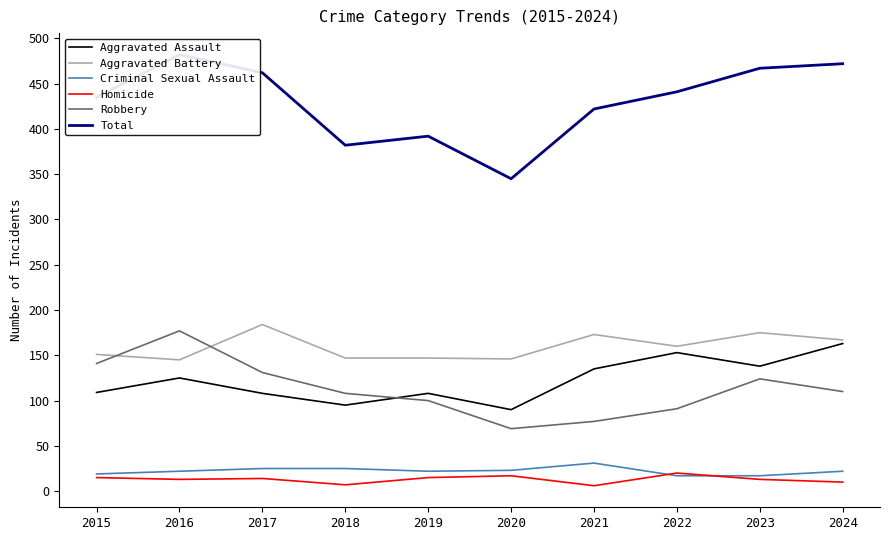

At which category is the sum across all series the highest?

2016